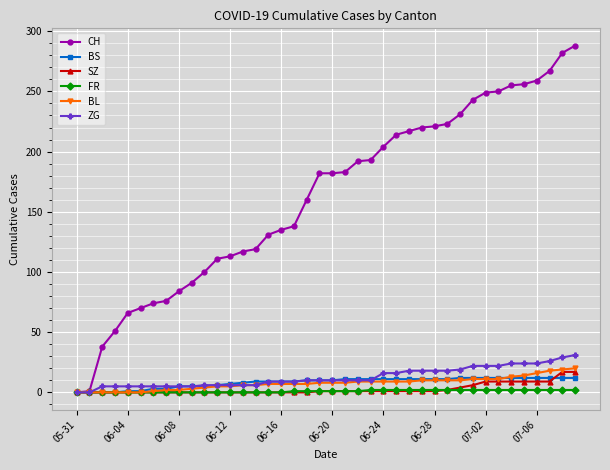

How many data points does each series have?

40